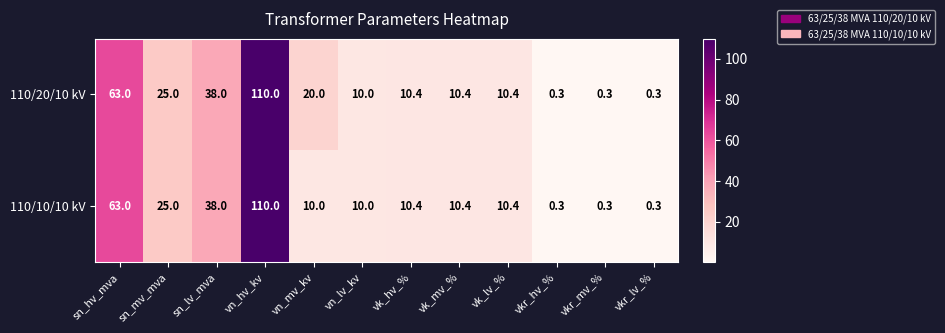

List the series in order of their overall mean, lowest first.

110/10/10 kV, 110/20/10 kV